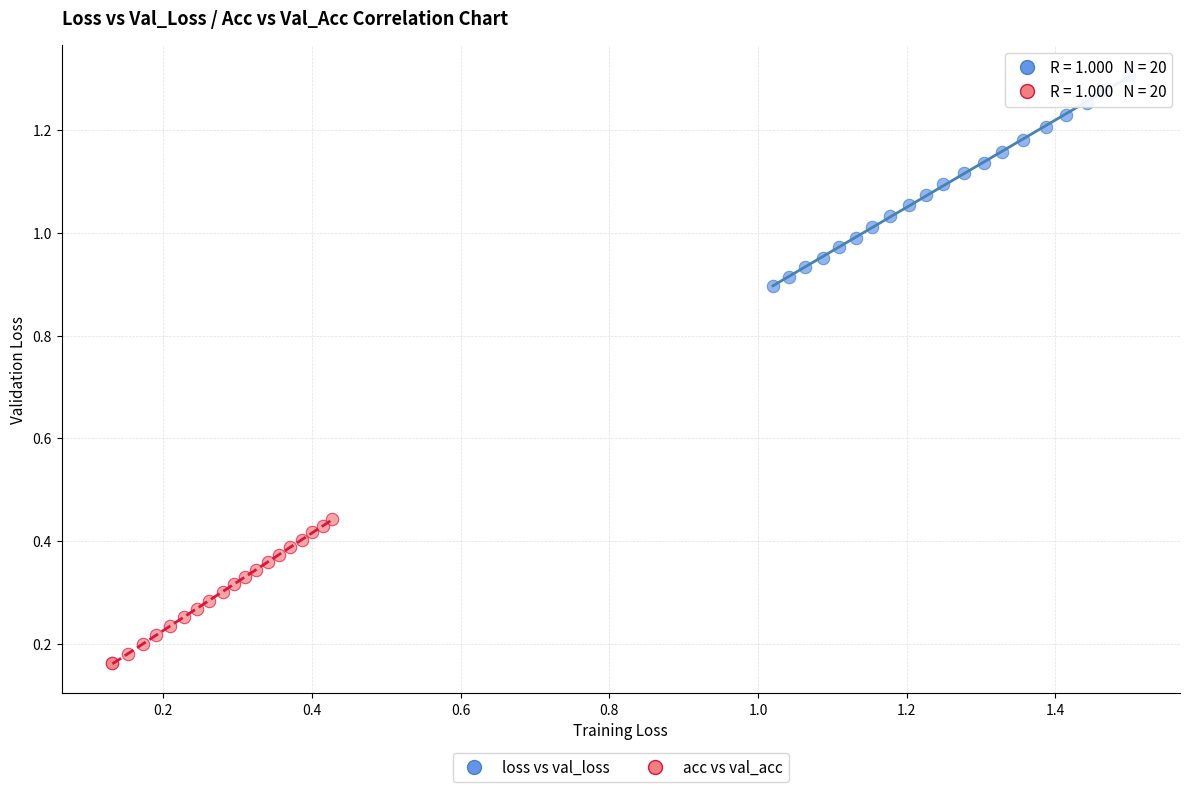

Which series has the largest Y range (max minus min)?

loss vs val_loss